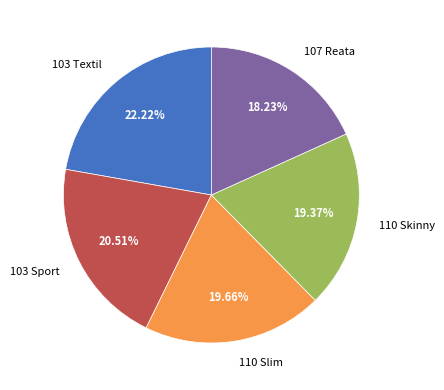

Which has a higher value, 110 Slim or 103 Textil?

103 Textil